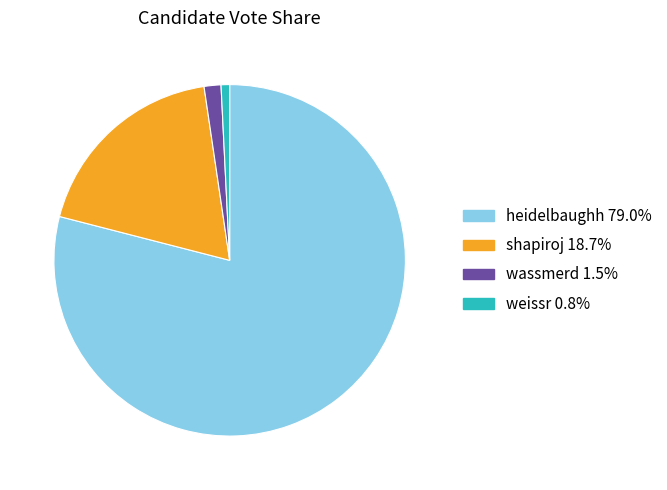

Is the sum of weissr and wassmerd greater than half?

No